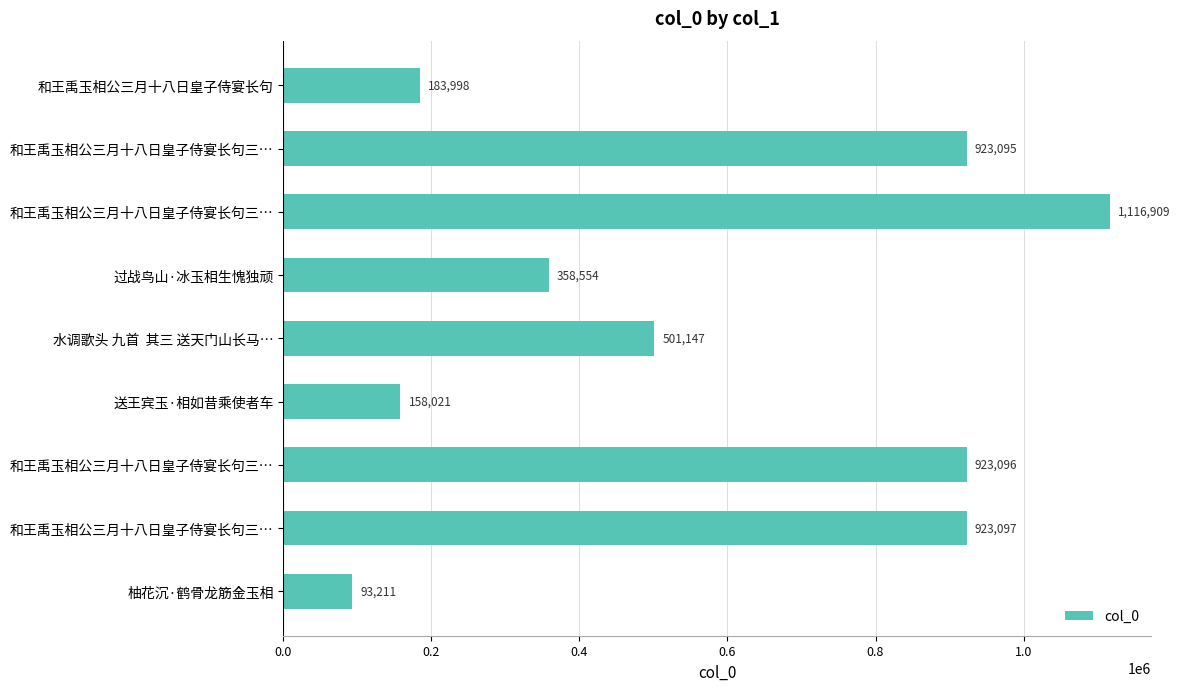

How many categories are shown in the chart?

9